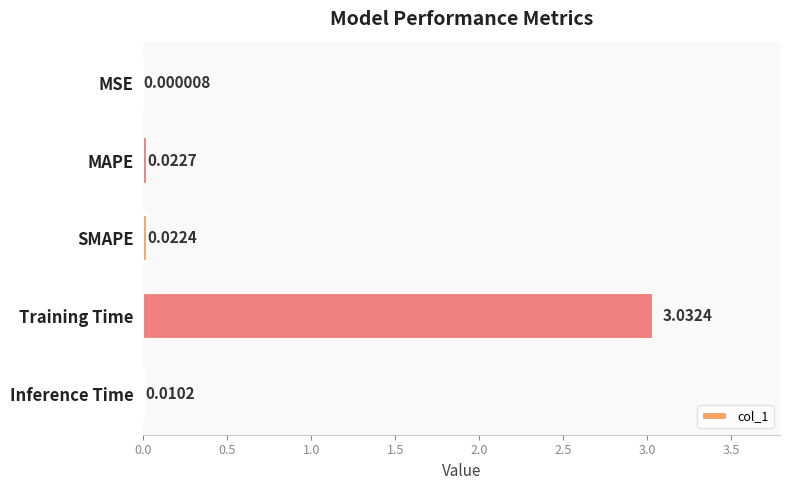

What is the sum of all values?

3.1